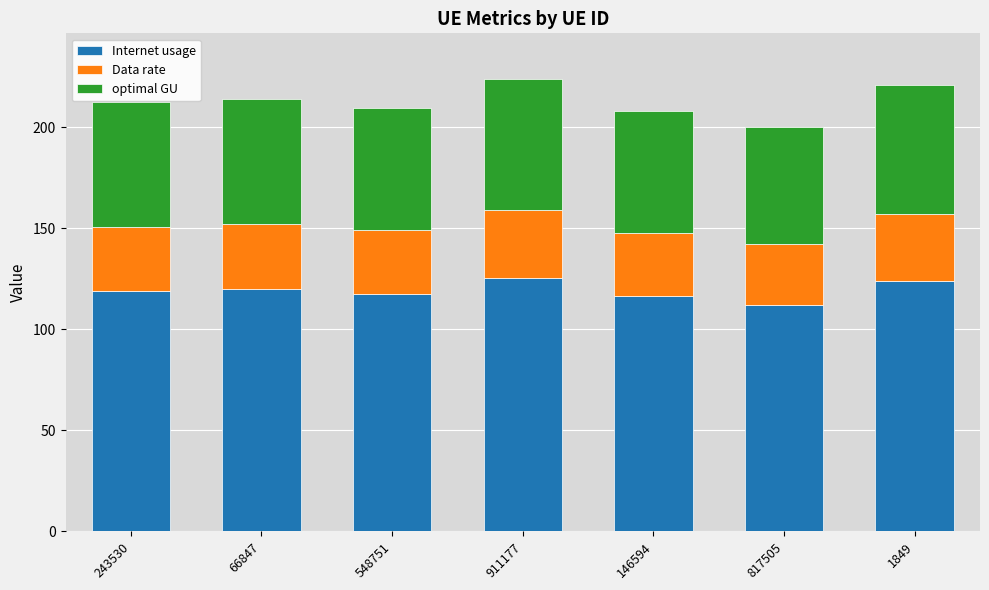

What is the value of the Internet usage bar at the 5th from the left?

116.5